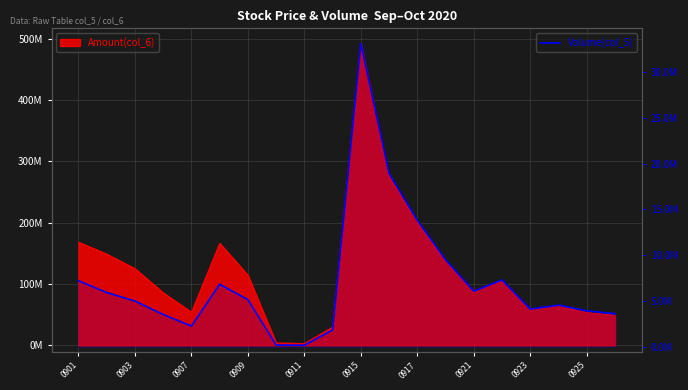

Reading left to right, what are all the values shown in this chart?

7217860	5940240	5005200	3536400	2278660	6836392	5157100	211000	187300	1861800	33094042	18910604	13806246	9502183	6083540	7308650	4134079	4565228	3942993	3626320